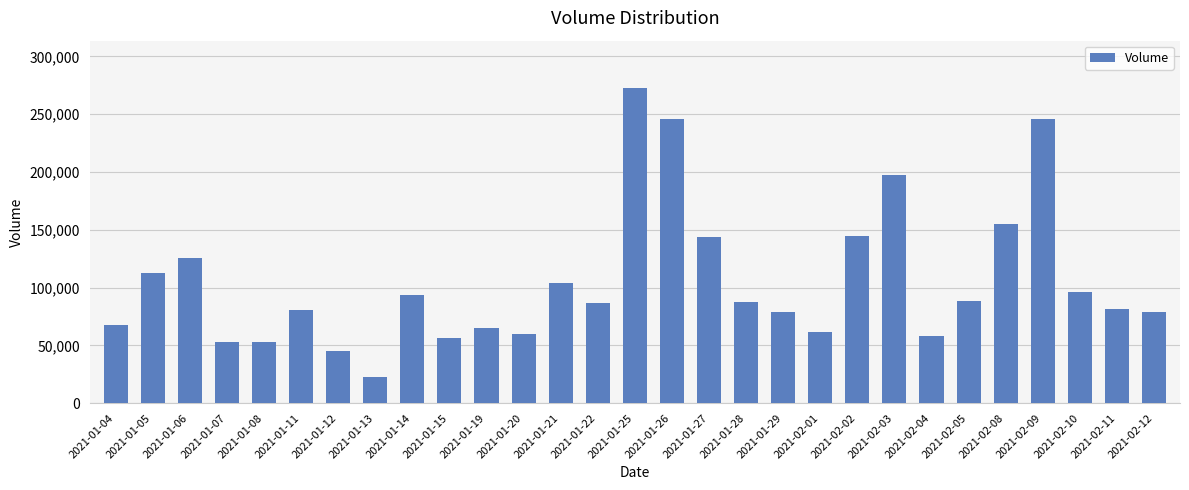

What is the smallest value displayed?

22400